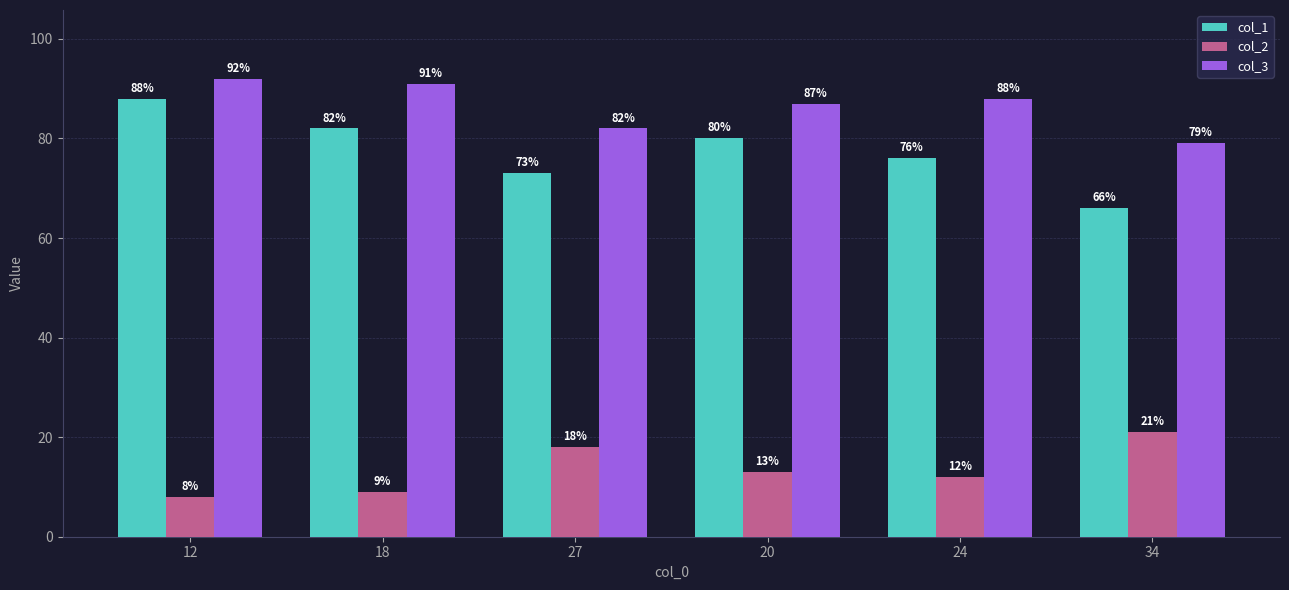

At how many categories does at least one series exceed 57?

6